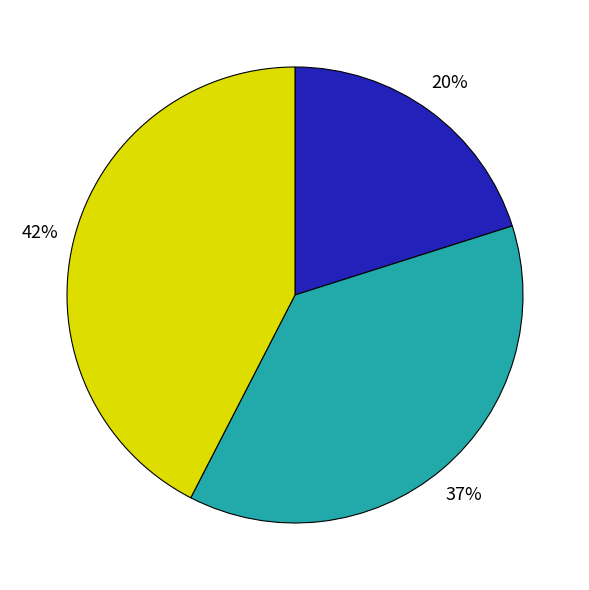

To the nearest percent, what is the average slice percentage?

33%